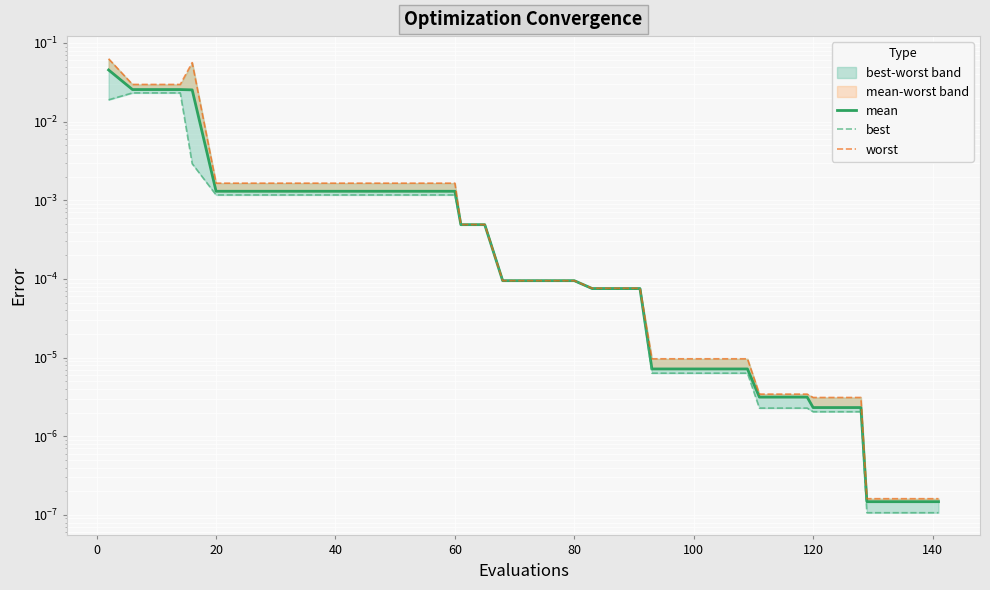

What is the highest value of the worst series?

0.1